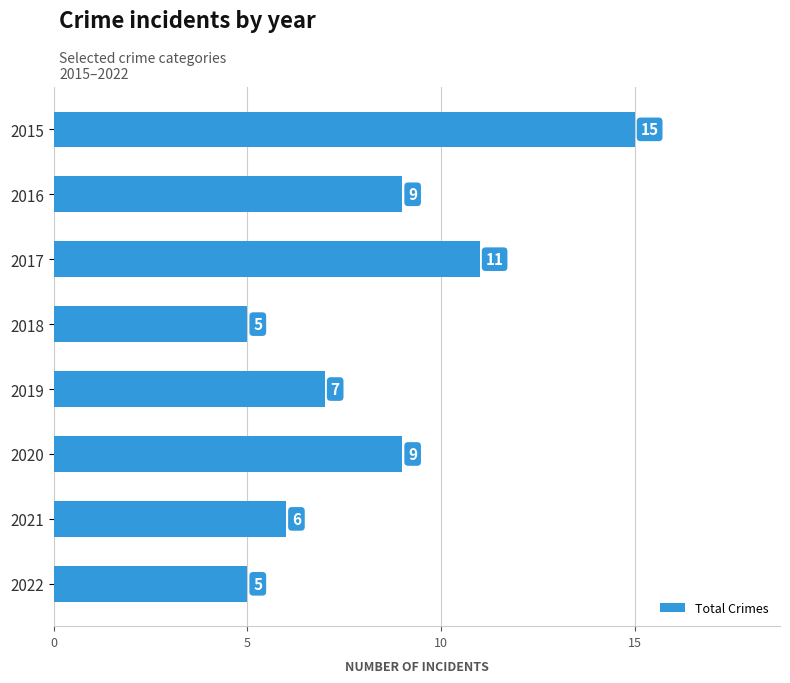

Are the bars horizontal?

Yes